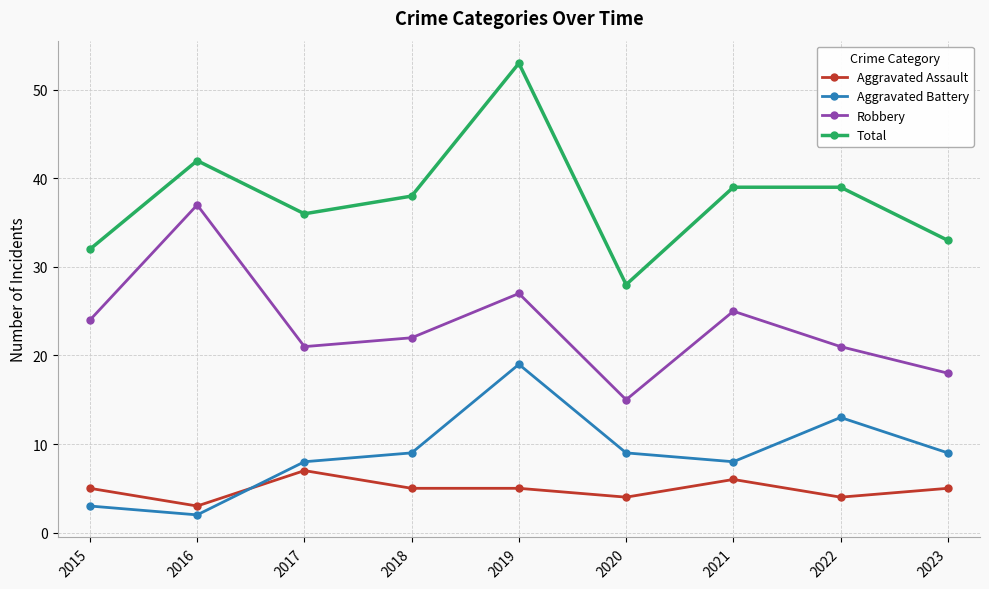

Reading left to right, transcribe all the data shown in this chart.

Aggravated Assault: 5	3	7	5	5	4	6	4	5
Aggravated Battery: 3	2	8	9	19	9	8	13	9
Robbery: 24	37	21	22	27	15	25	21	18
Total: 32	42	36	38	53	28	39	39	33